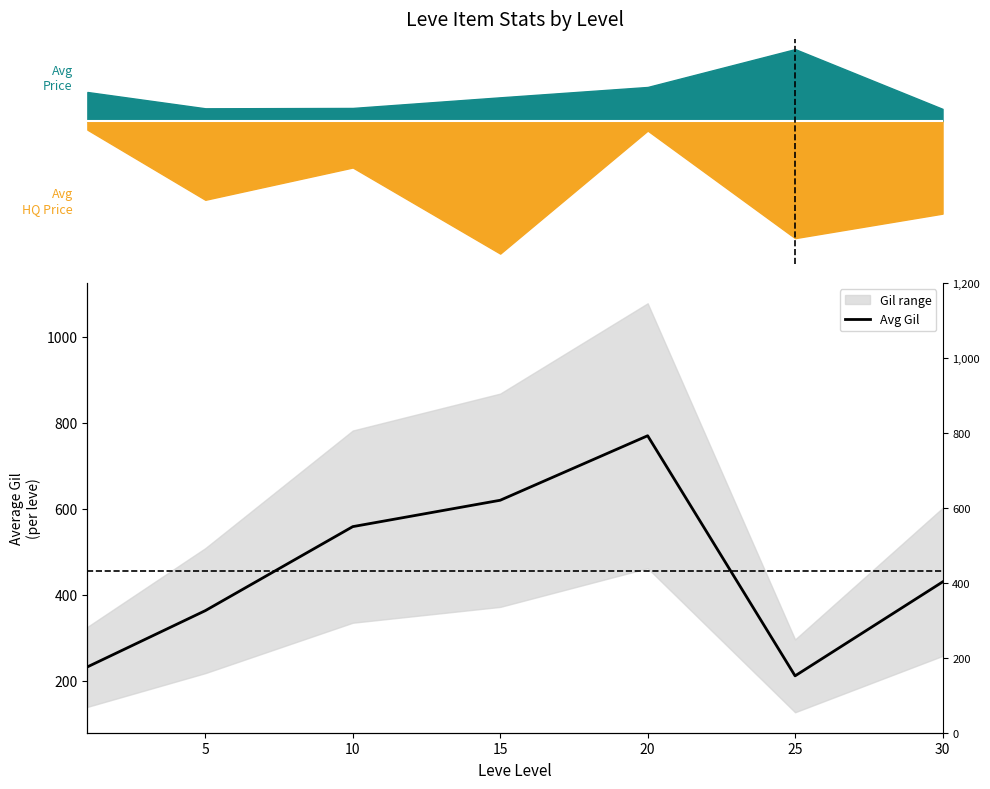

At which category does the data reach its first local valley?

25